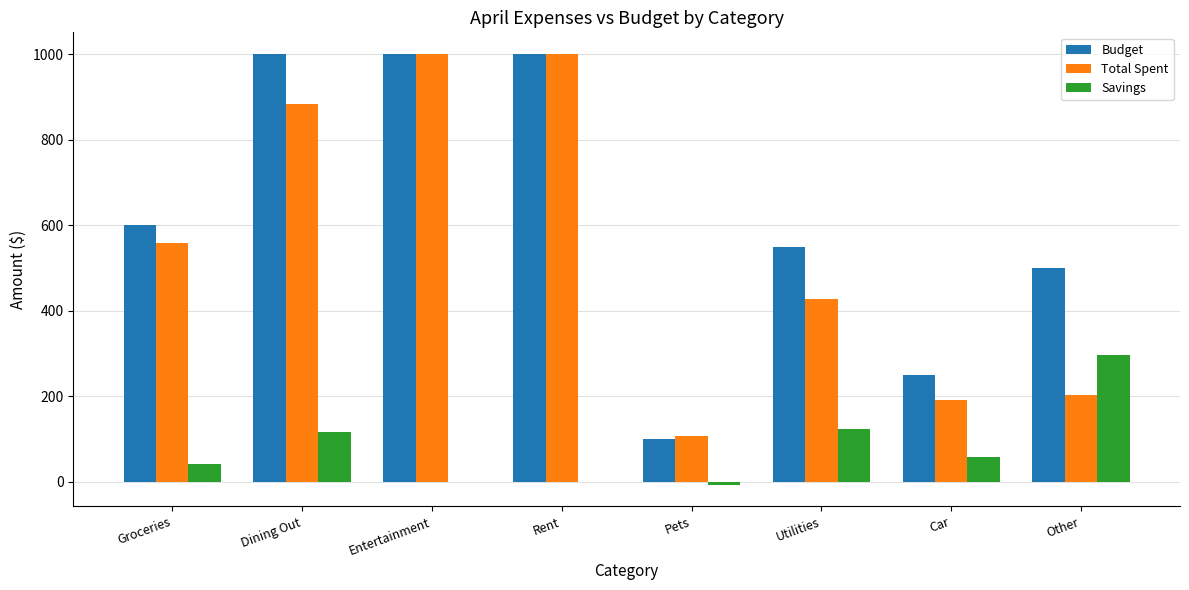

Is the value of Budget at Car greater than the value of Savings at Pets?

Yes